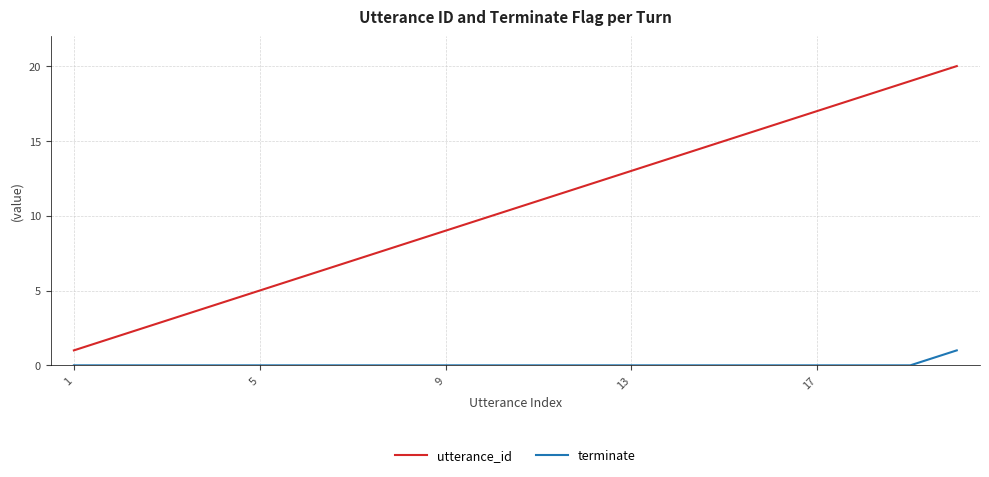

What is the highest value of the utterance_id series?

20